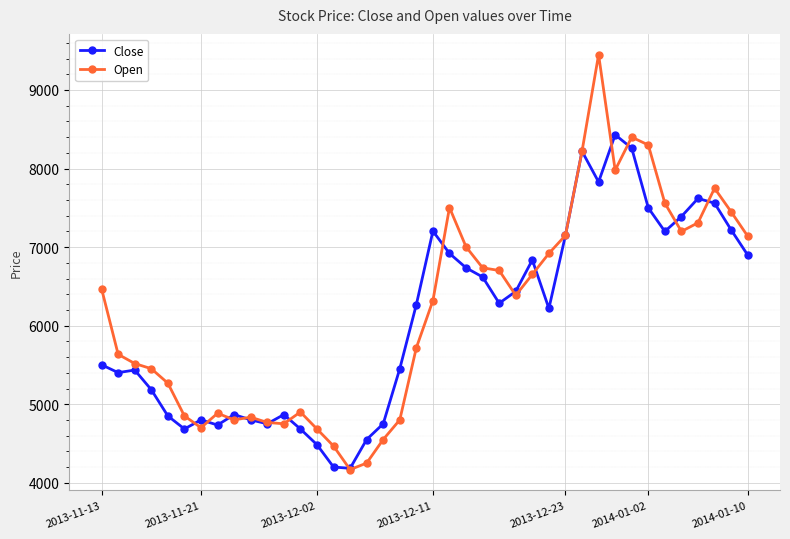

Which series has the largest range (max minus min)?

Open